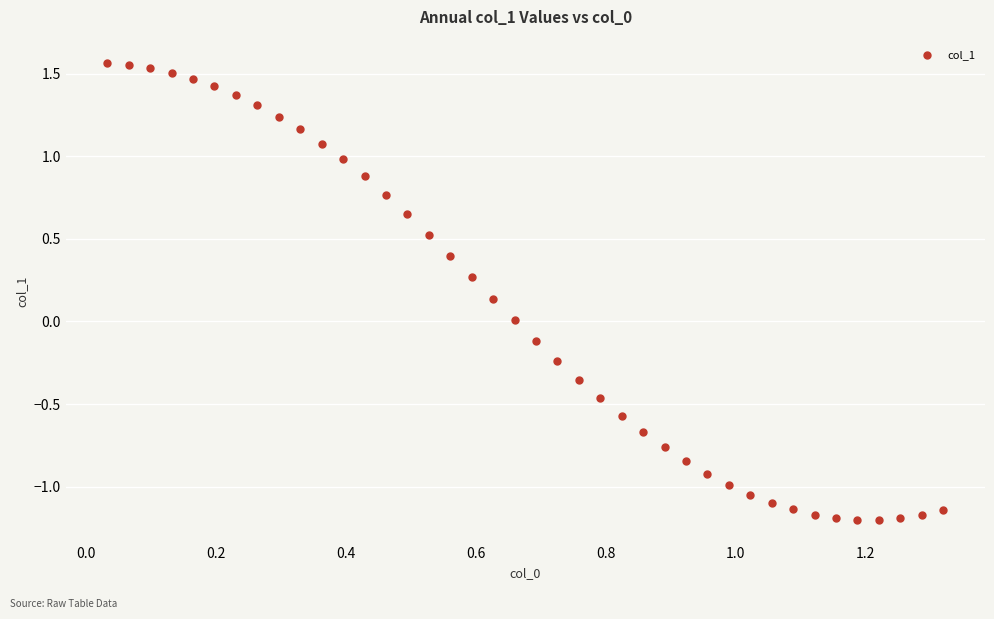

What is the range of X values (max minus min)?

1.3